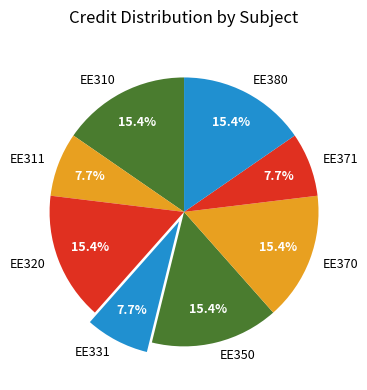

To the nearest percent, what is the average slice percentage?

12%